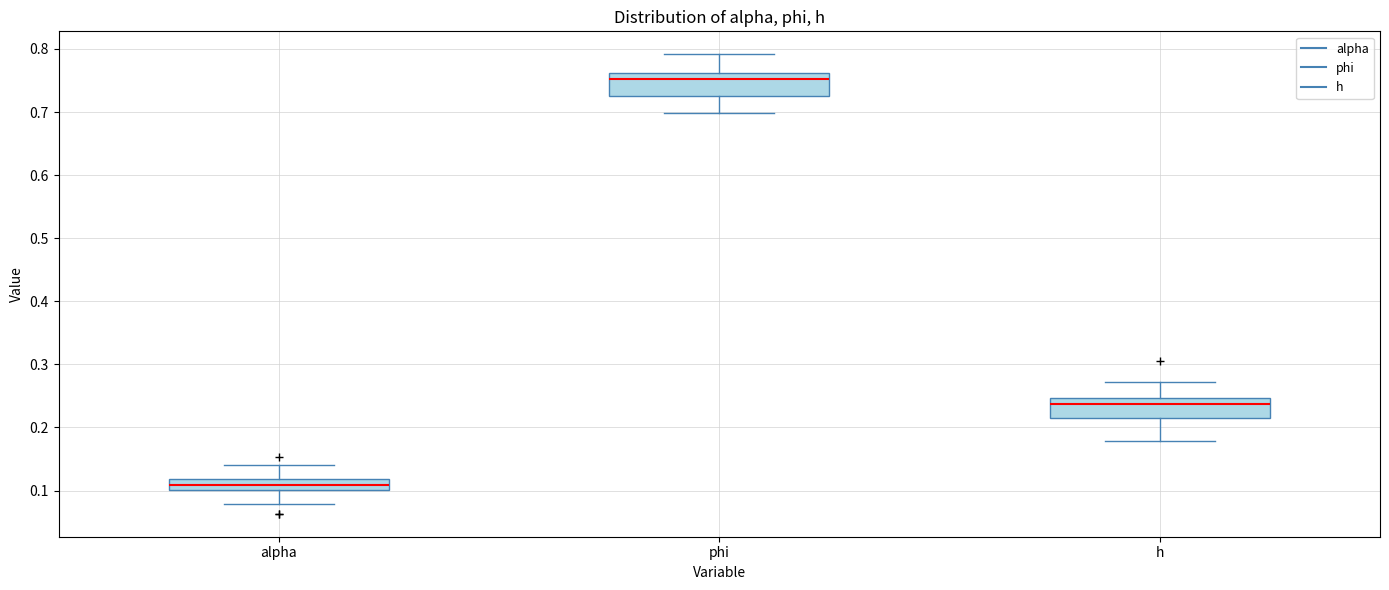

Reading left to right, transcribe this box plot: for each box, give where its median line is, the range the box spans, and where its two whiskers end, as read against the y-axis. The values are not printed on the chart, so give them approximately, as read against the axis.

alpha: median 0.11, box 0.10 to 0.12, whiskers 0.08 to 0.14
phi: median 0.75, box 0.72 to 0.76, whiskers 0.70 to 0.79
h: median 0.24, box 0.21 to 0.25, whiskers 0.18 to 0.27